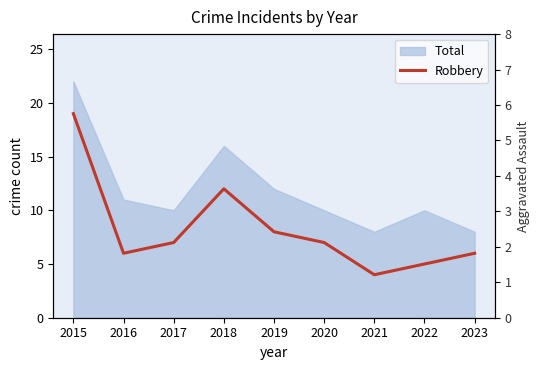

Which has a higher value, 2021 or 2017?

2017